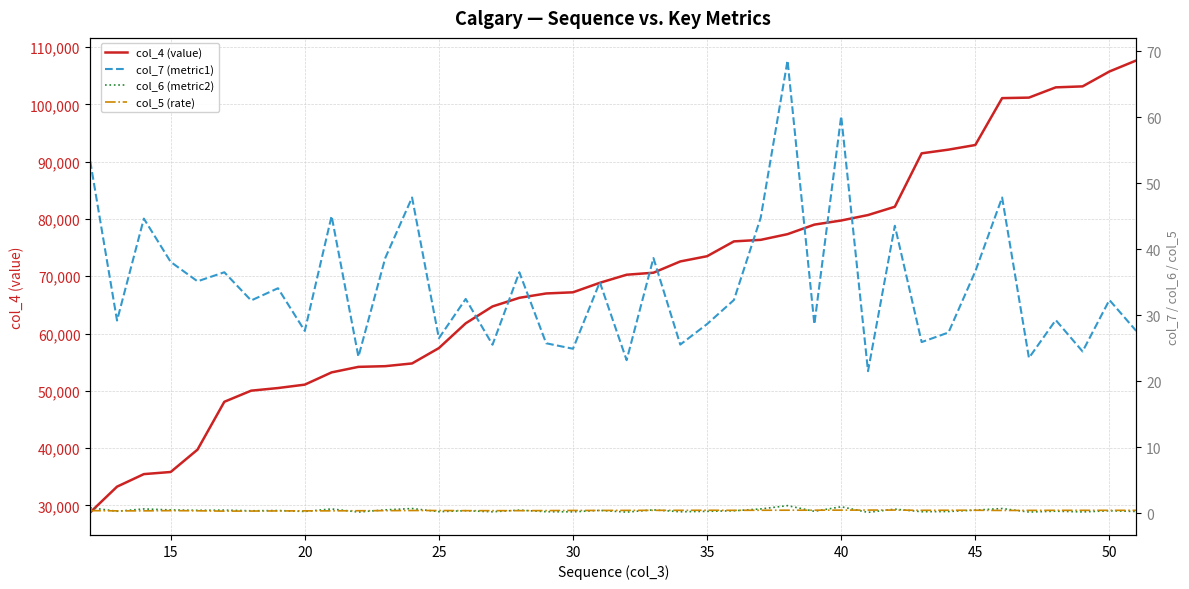

What is the minimum value for col_4 (value)?

28773